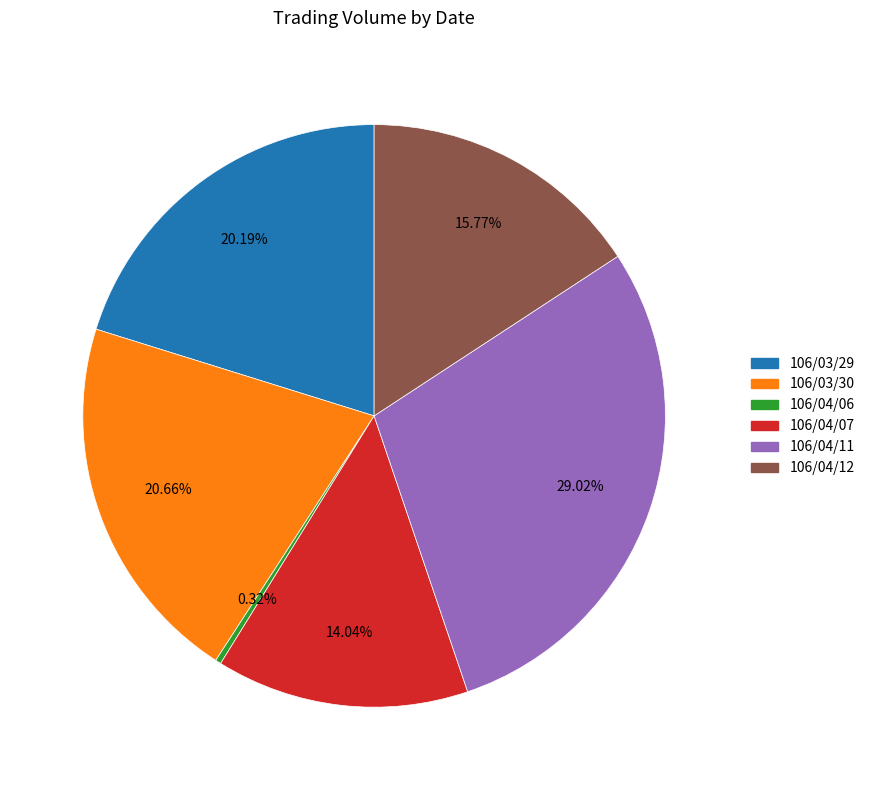

Which slice is the largest?

106/04/11